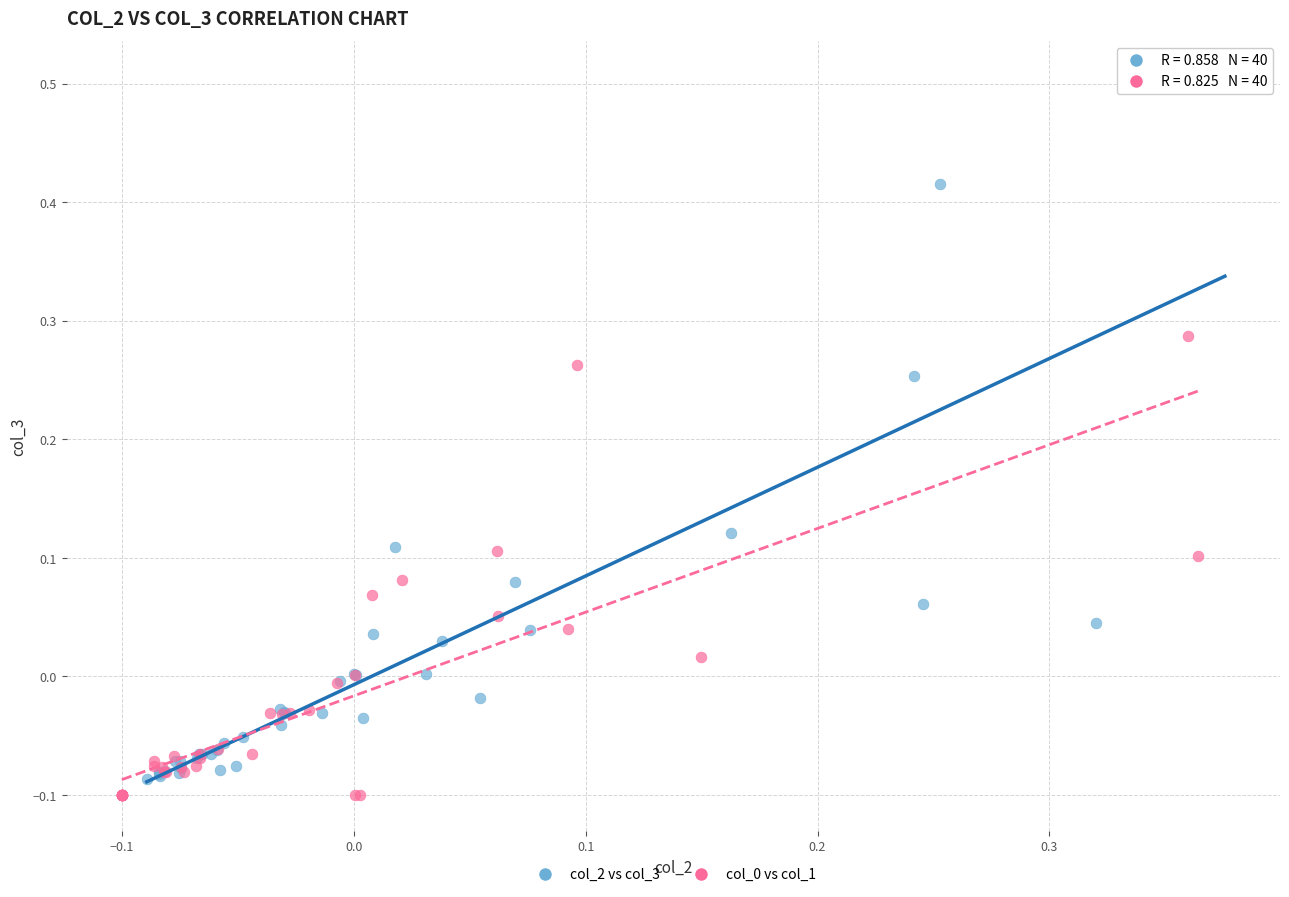

Which series reaches the maximum Y coordinate?

col_2 vs col_3